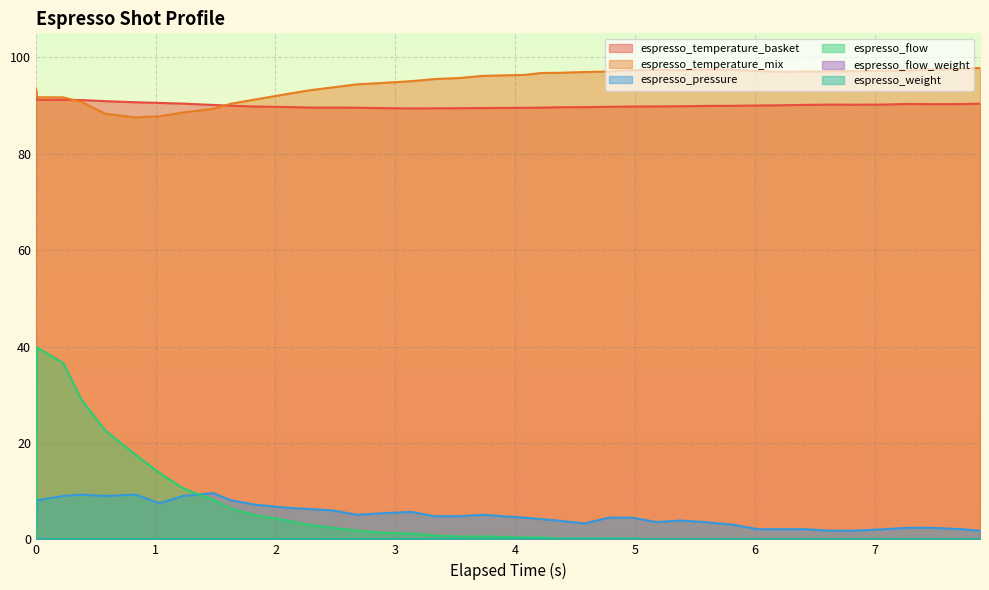

Does the chart display data point markers on the line(s)?

No